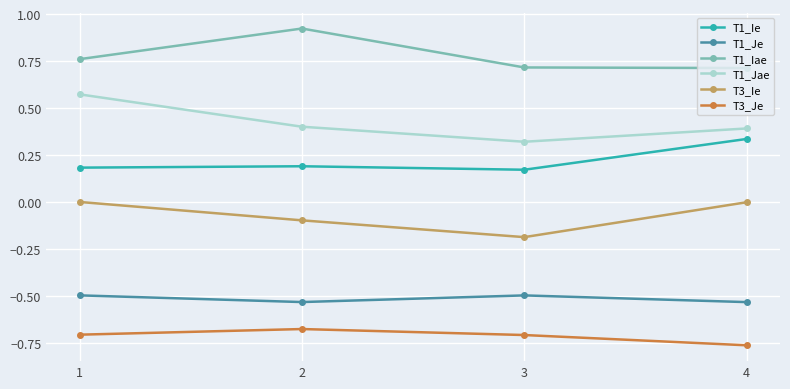

What is the value of the T3_Ie point at the 3rd from the left?

-0.2